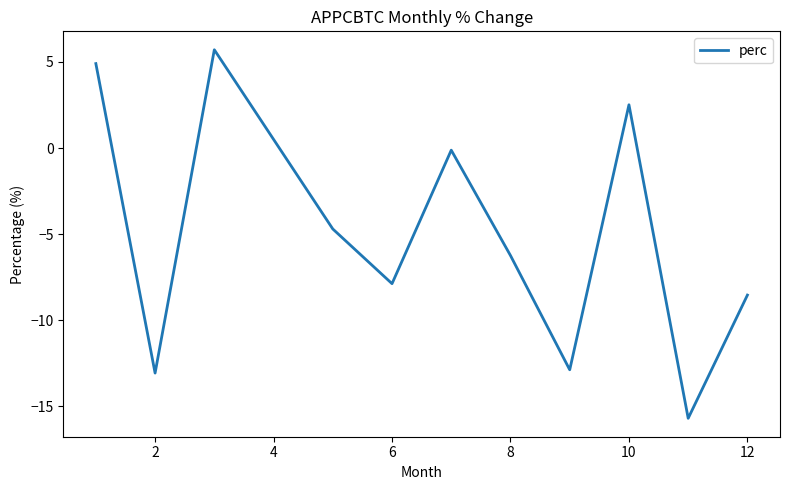

How many lines are shown in the chart?

1